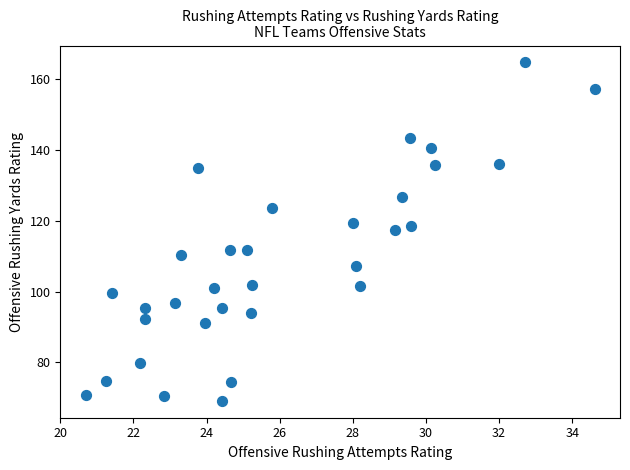

What is the range of Y values (max minus min)?

95.6